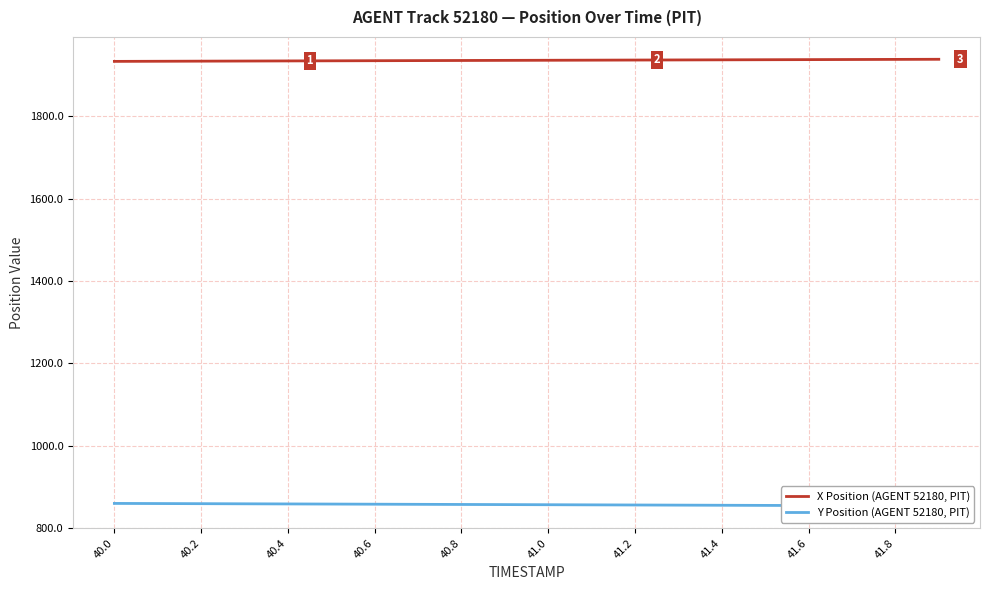

How many distinct data groups are displayed?

2